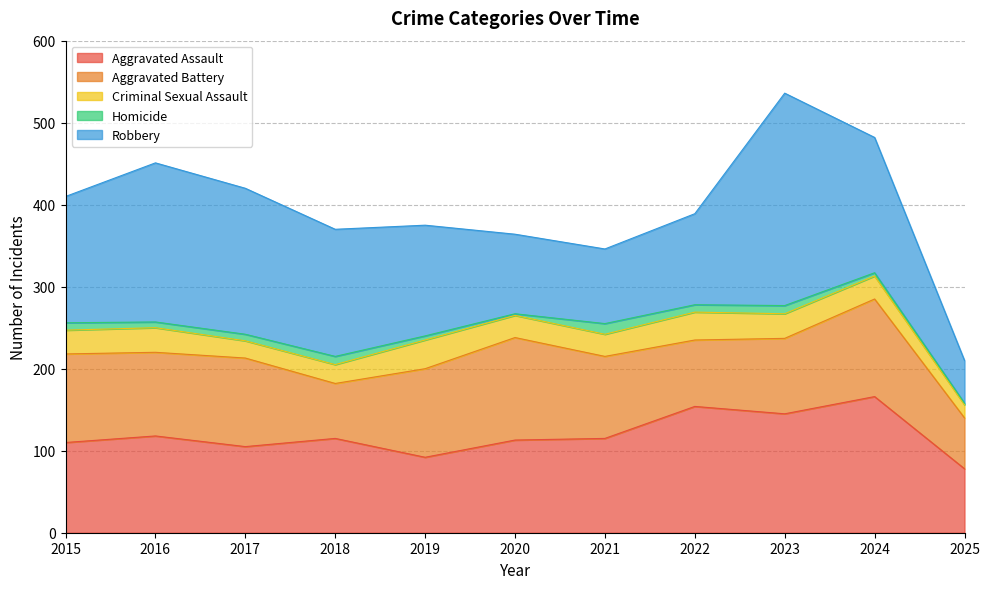

True or false: Aggravated Assault has more than 0 points higher than both neighbors.

True